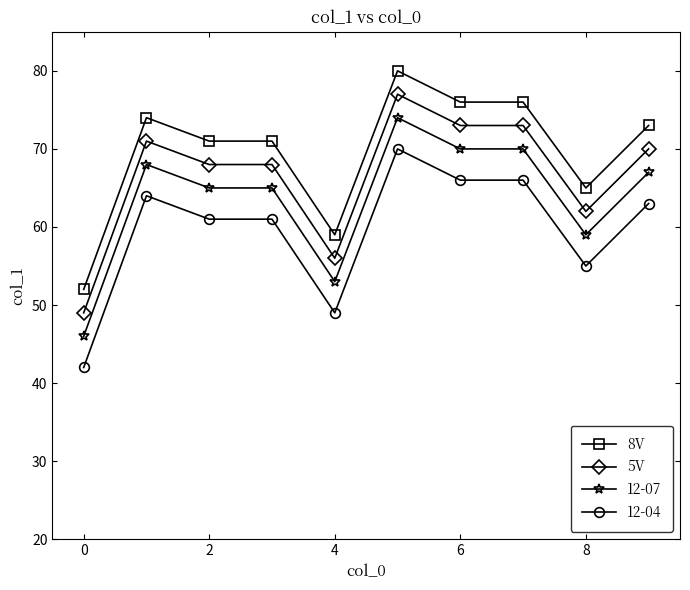

True or false: 12-04 has more than 1 interior local peaks.

True